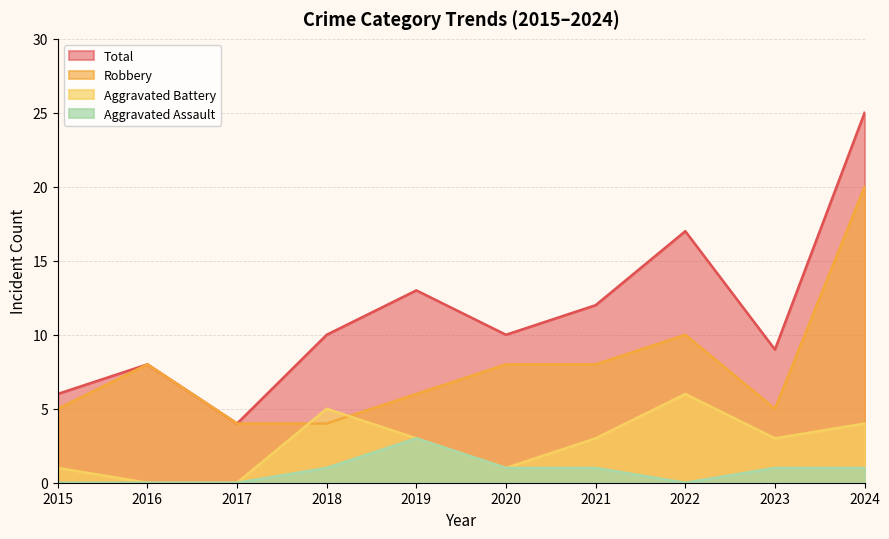

What is the average value of the Aggravated Battery series?

3